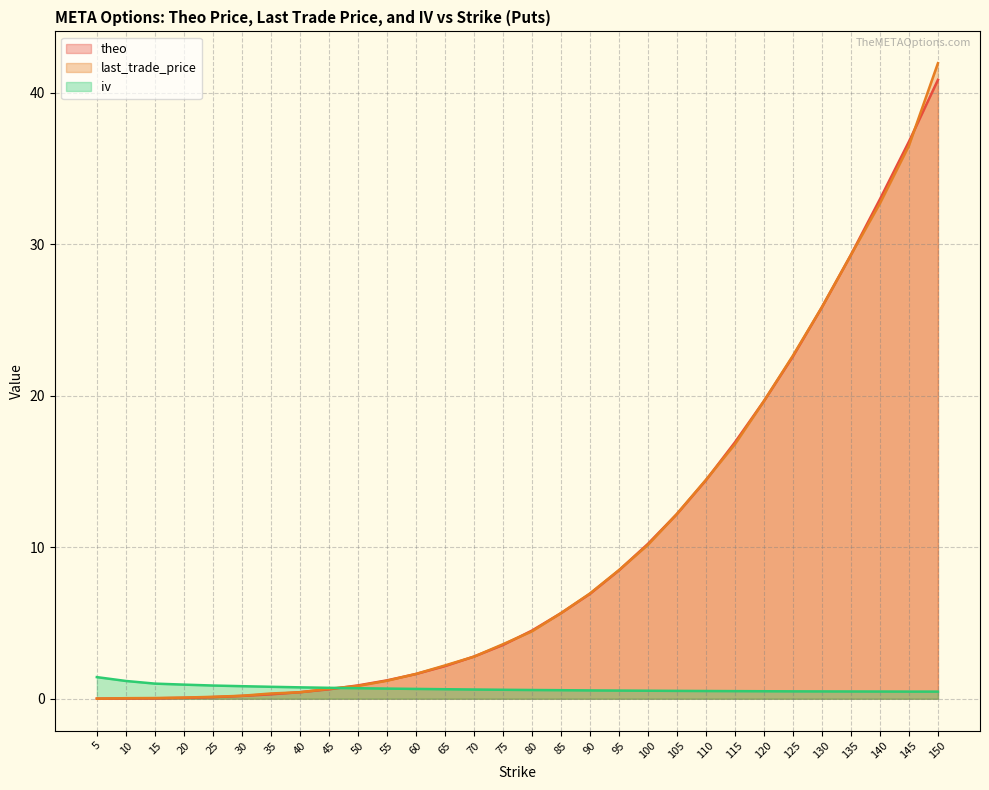

What are all the series names shown in the legend?

theo (line), last_trade_price (line), iv (line)